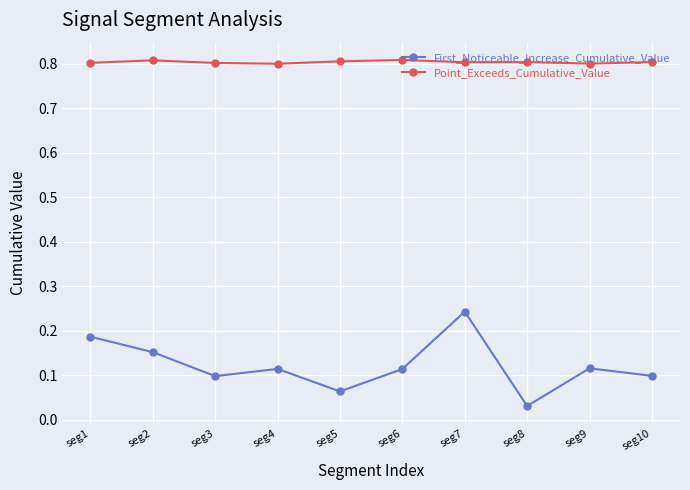

Rank the series at seg4 from highest to lowest value.

Point_Exceeds_Cumulative_Value, First_Noticeable_Increase_Cumulative_Value